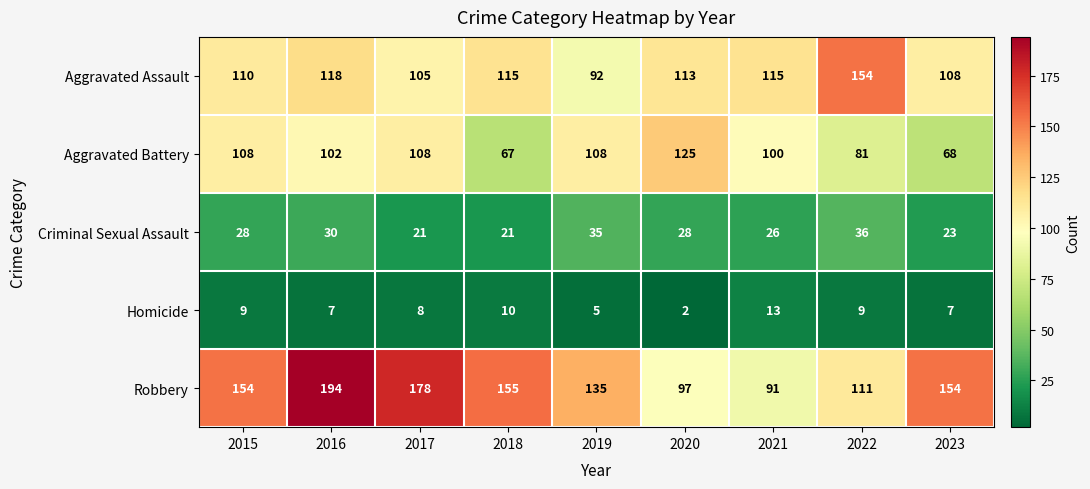

Is it true that Aggravated Assault equals 108 at 2023?

True